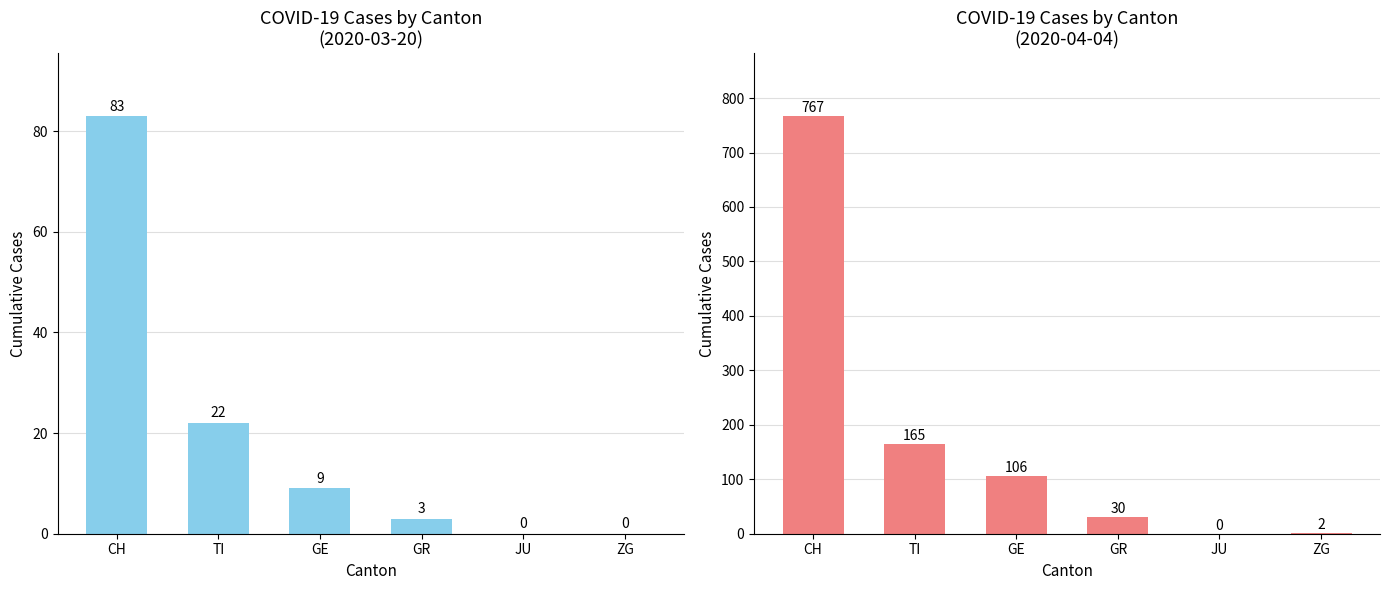

What is the difference between the maximum and minimum values in the Final Period (Apr 4) series?

767